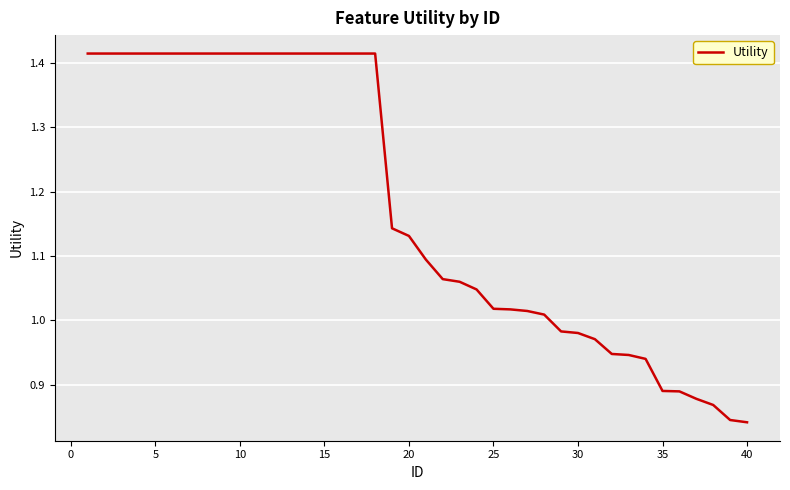

What is the difference between the maximum and minimum values?

0.6